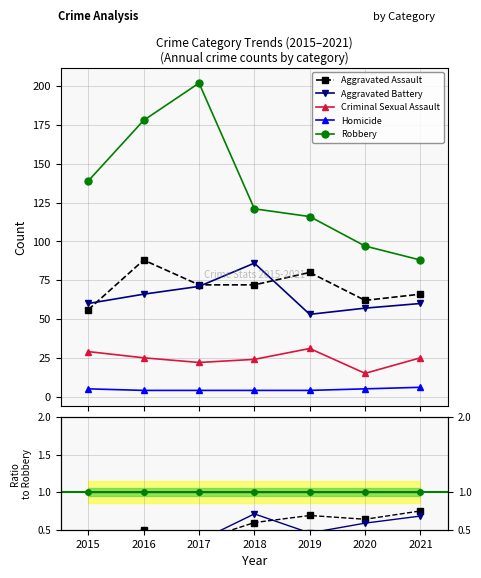

True or false: Criminal Sexual Assault and Robbery intersect in this chart.

False